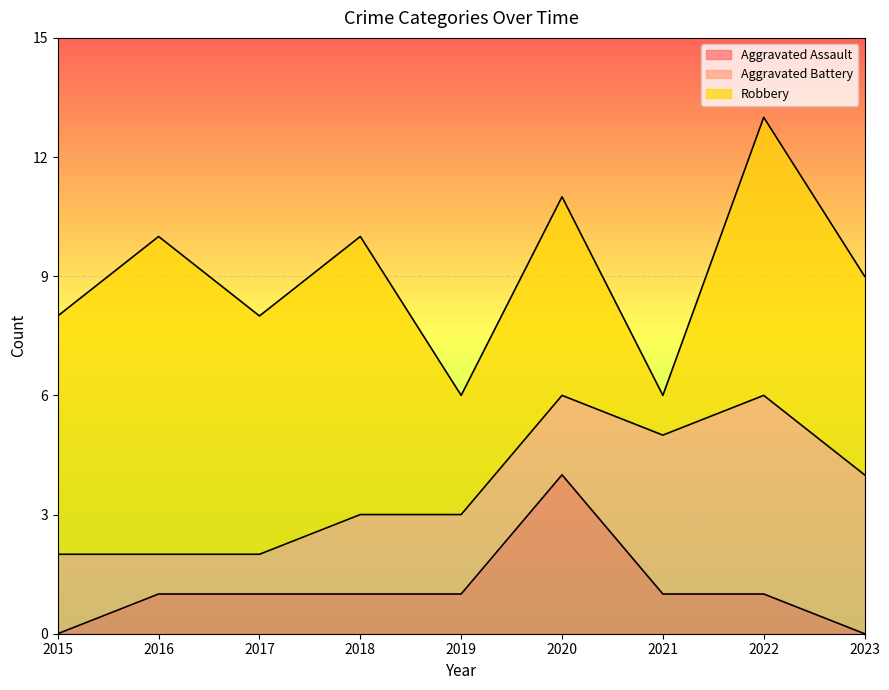

What is the difference between the highest and lowest values at 2016?

7